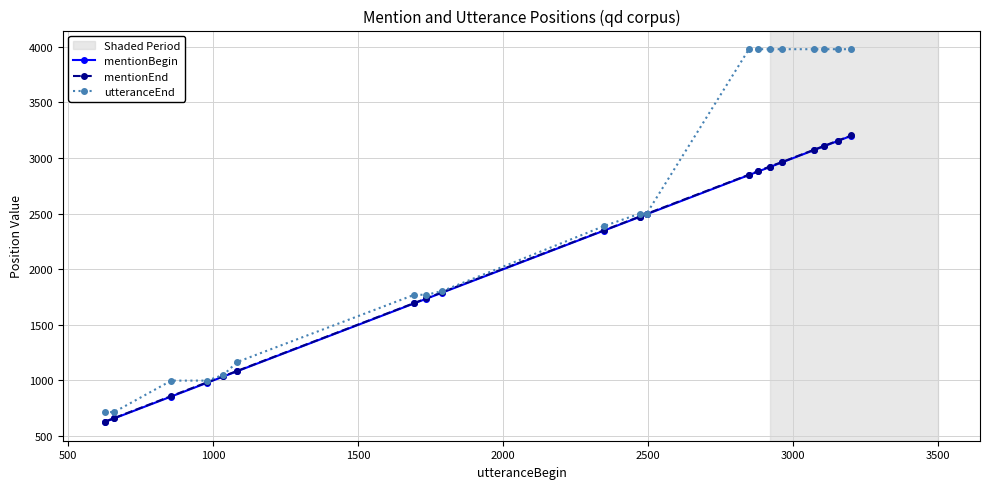

Which series has the largest total across all categories?

utteranceEnd